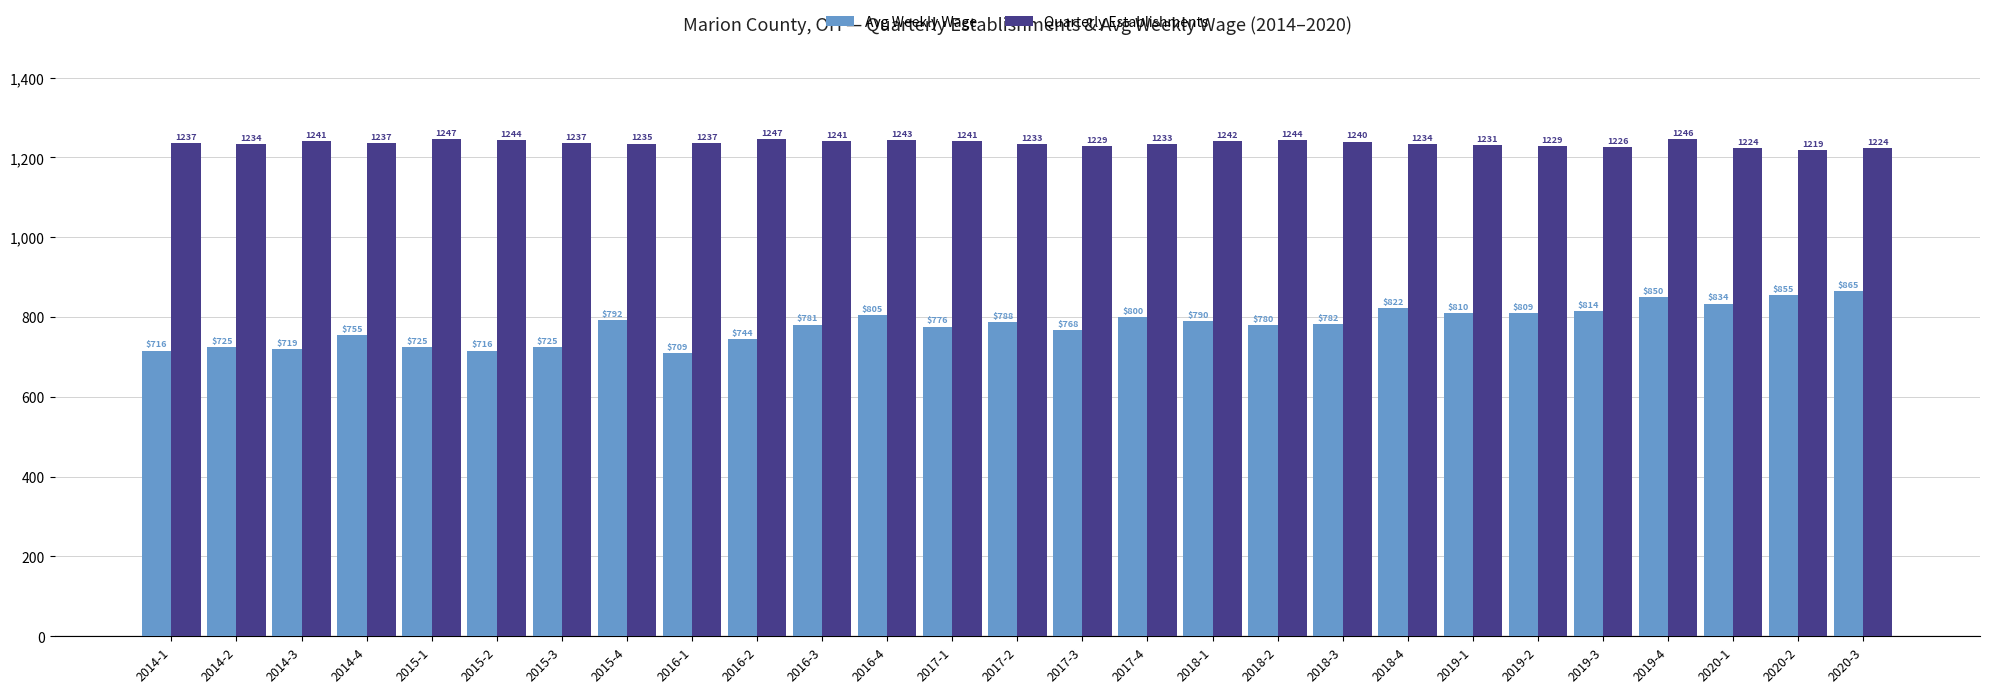

What is the difference between the Avg Weekly Wage values at 2018-2 and 2019-4?

70